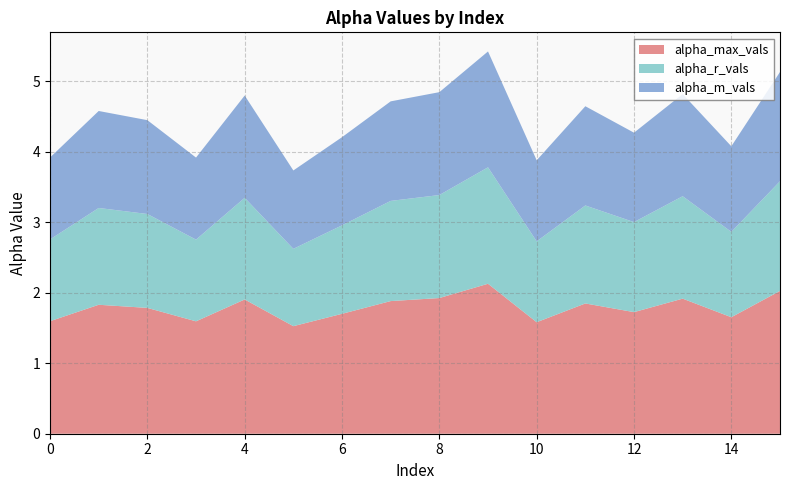

Reading left to right, what are all the values shown in this chart?

alpha_max_vals: 1.6	1.8	1.8	1.6	1.9	1.5	1.7	1.9	1.9	2.1	1.6	1.8	1.7	1.9	1.7	2.0
alpha_r_vals: 1.2	1.4	1.3	1.2	1.4	1.1	1.3	1.4	1.5	1.7	1.1	1.4	1.3	1.5	1.2	1.6
alpha_m_vals: 1.2	1.4	1.3	1.2	1.5	1.1	1.3	1.4	1.5	1.6	1.1	1.4	1.3	1.4	1.2	1.5